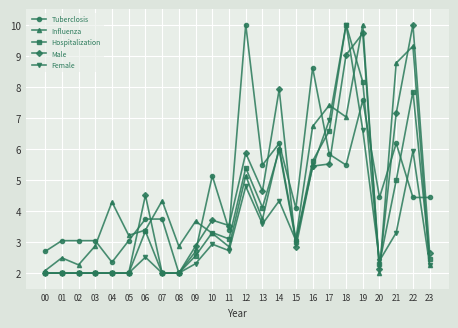

What is the value of the Male point at the 10th from the left?

2.9